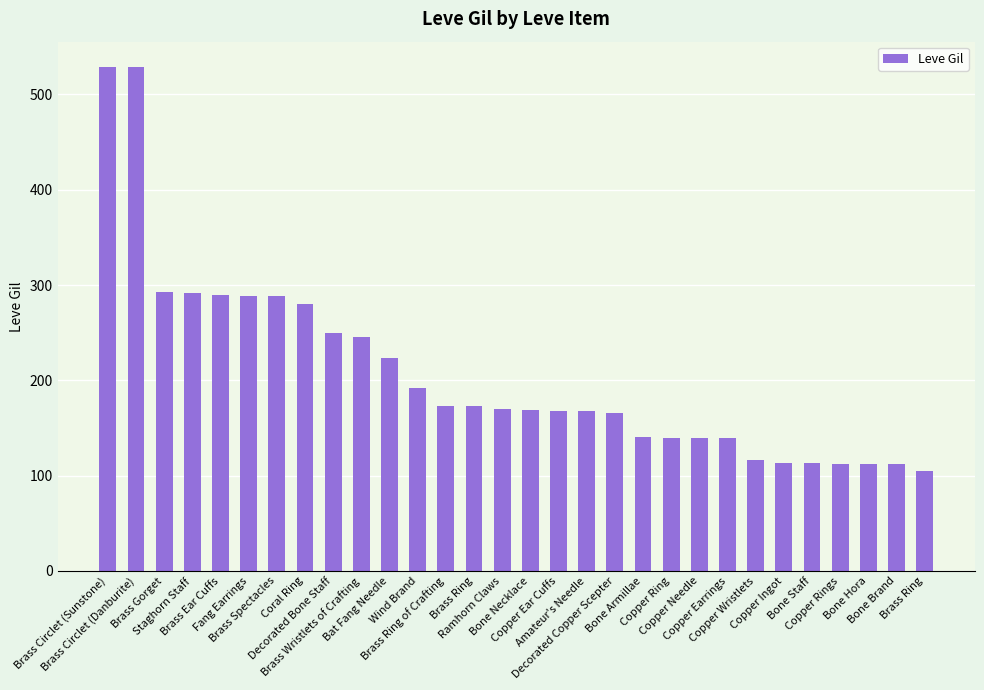

What is the minimum value shown in the chart?

105